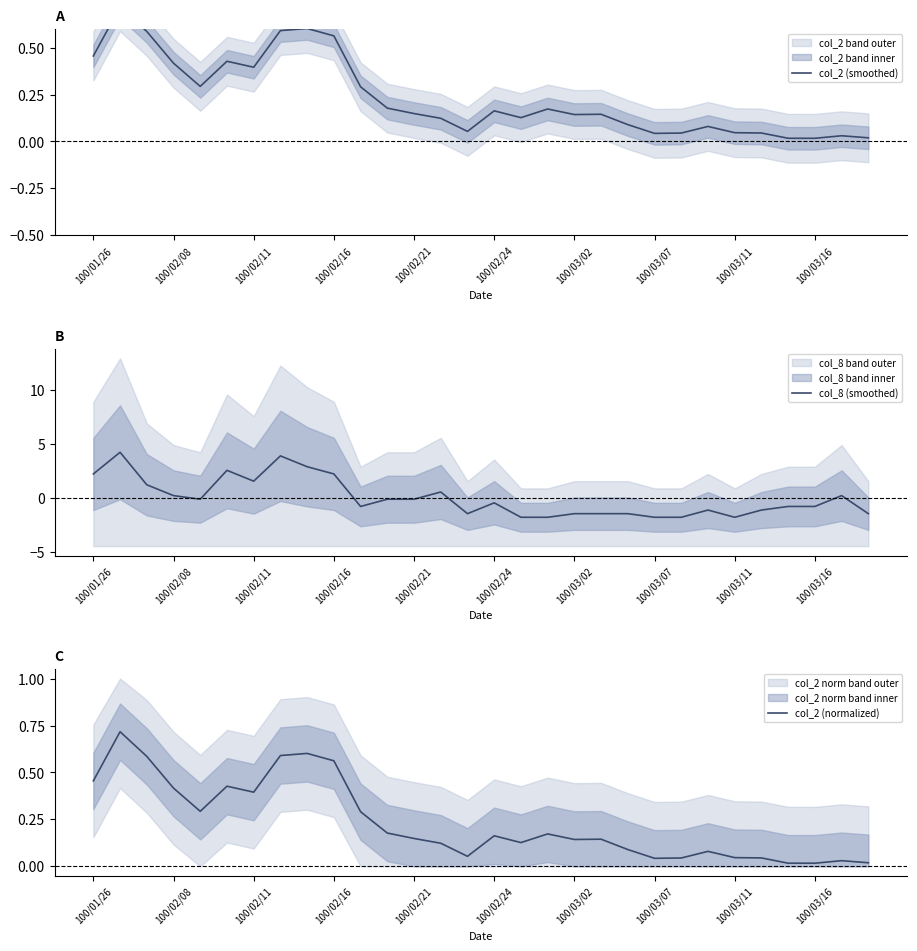

What is the lowest value of the col_8 (smoothed) series?

-1.8